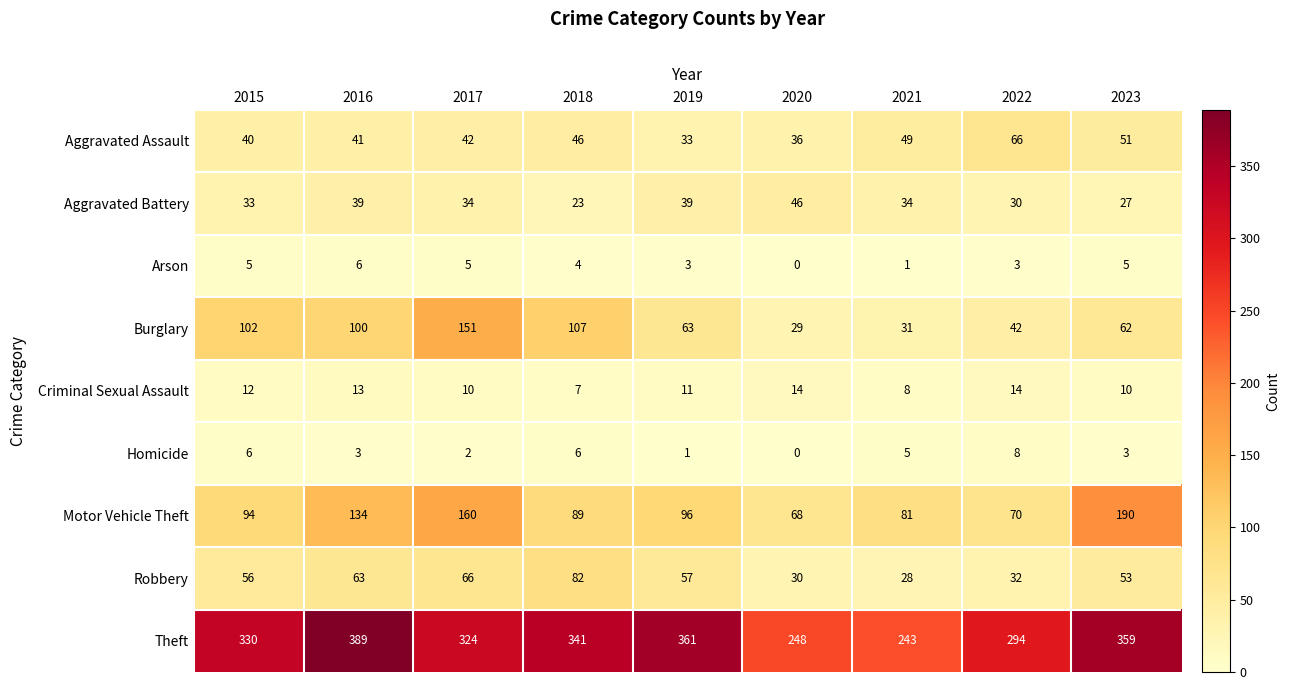

At which label does Aggravated Assault reach its peak?

2022